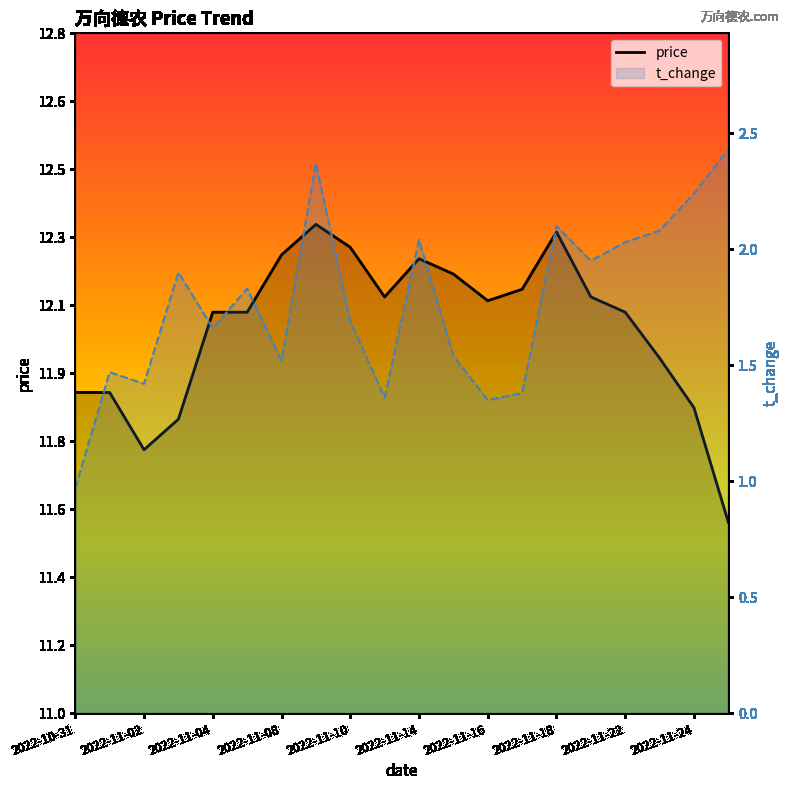

True or false: t_change has more than 0 interior local peaks.

True